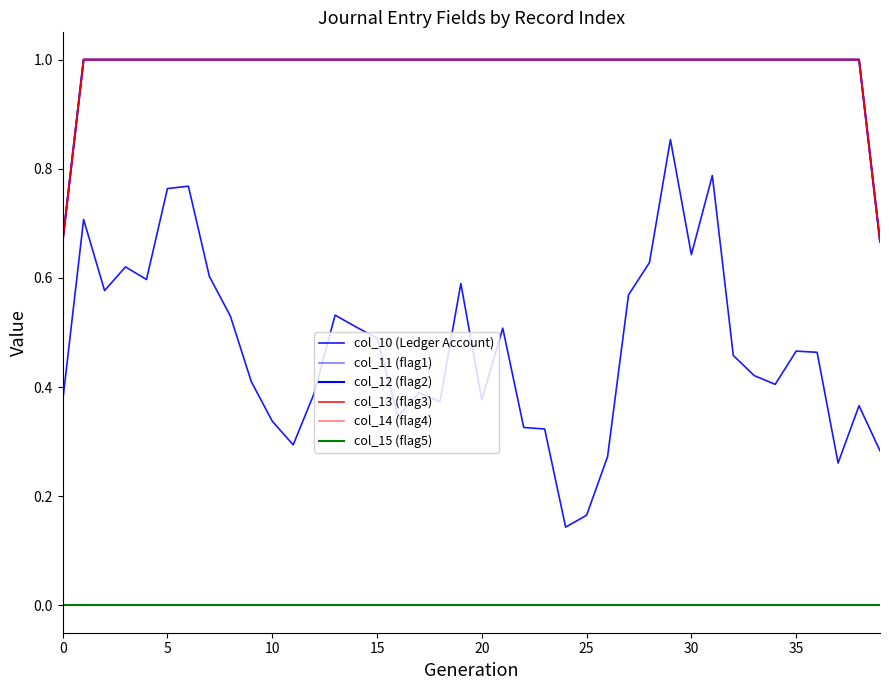

Does the chart display data point markers on the line(s)?

No